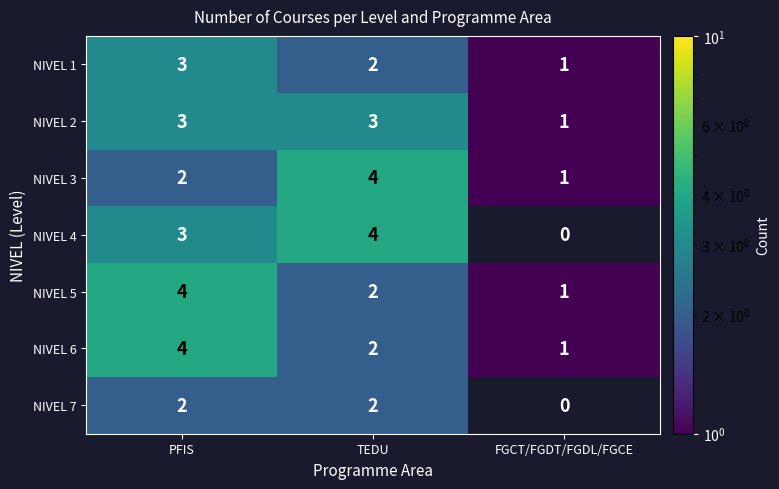

The value of NIVEL 7 at PFIS is 1.1. True or false?

False